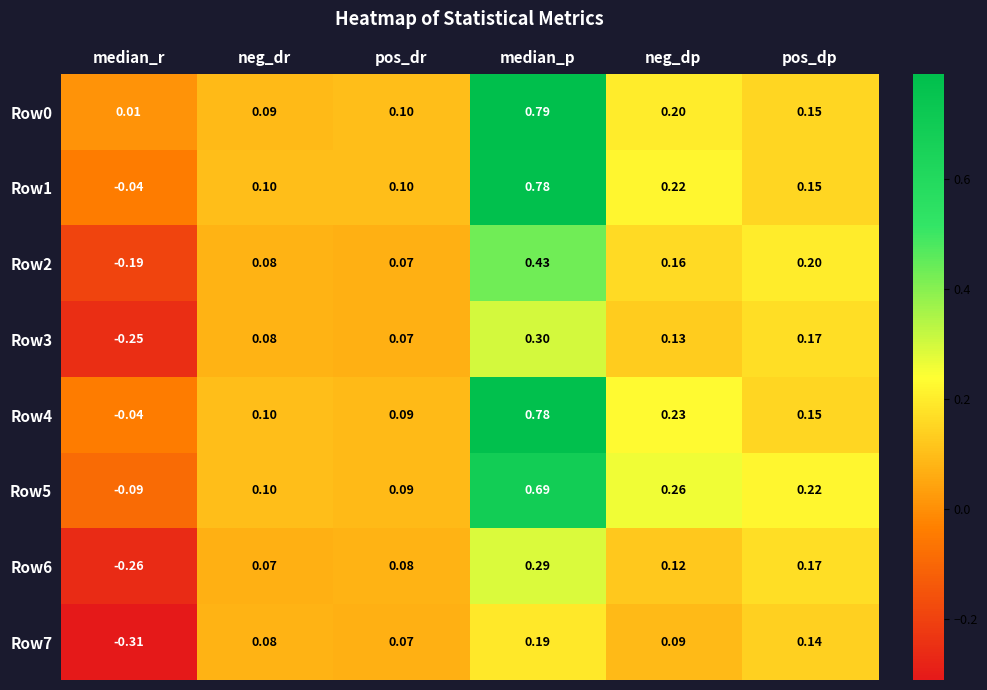

Is the value of Row6 at pos_dp greater than the value of Row7 at median_p?

No